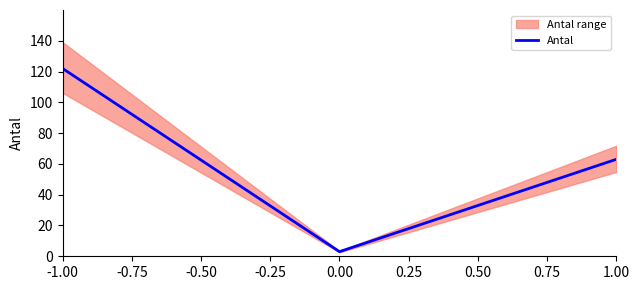

The value of Antal at 1.00 is 63. True or false?

True